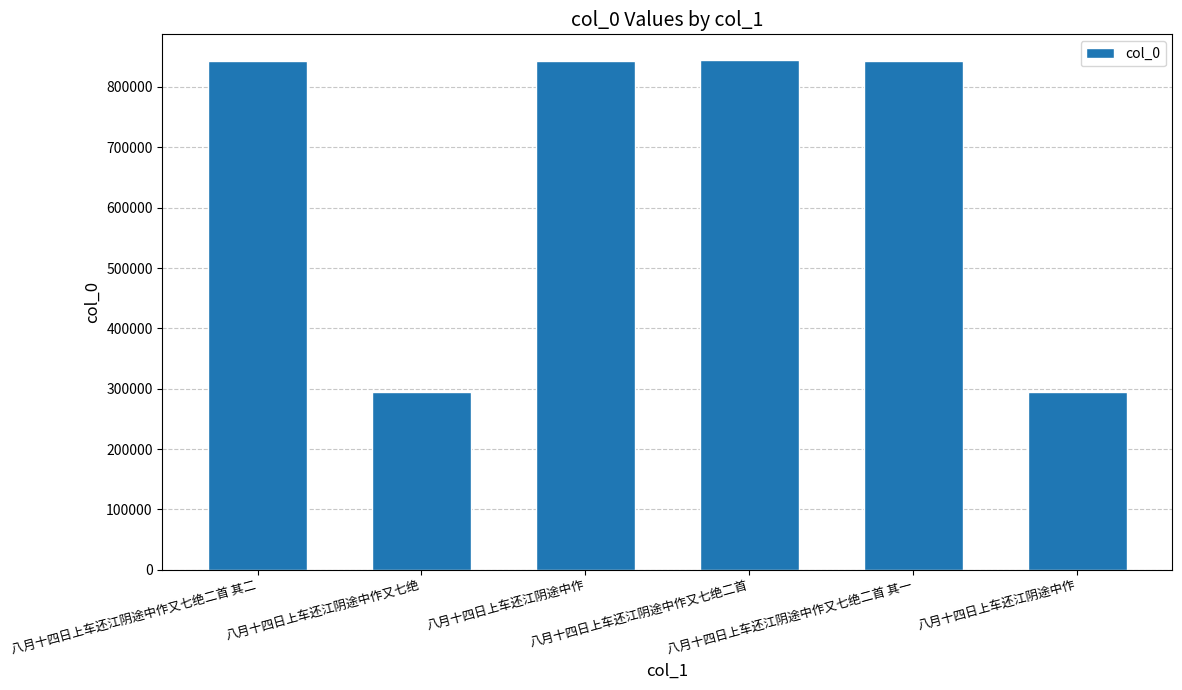

At which label is the value closest to 569765?

八月十四日上车还江阴途中作